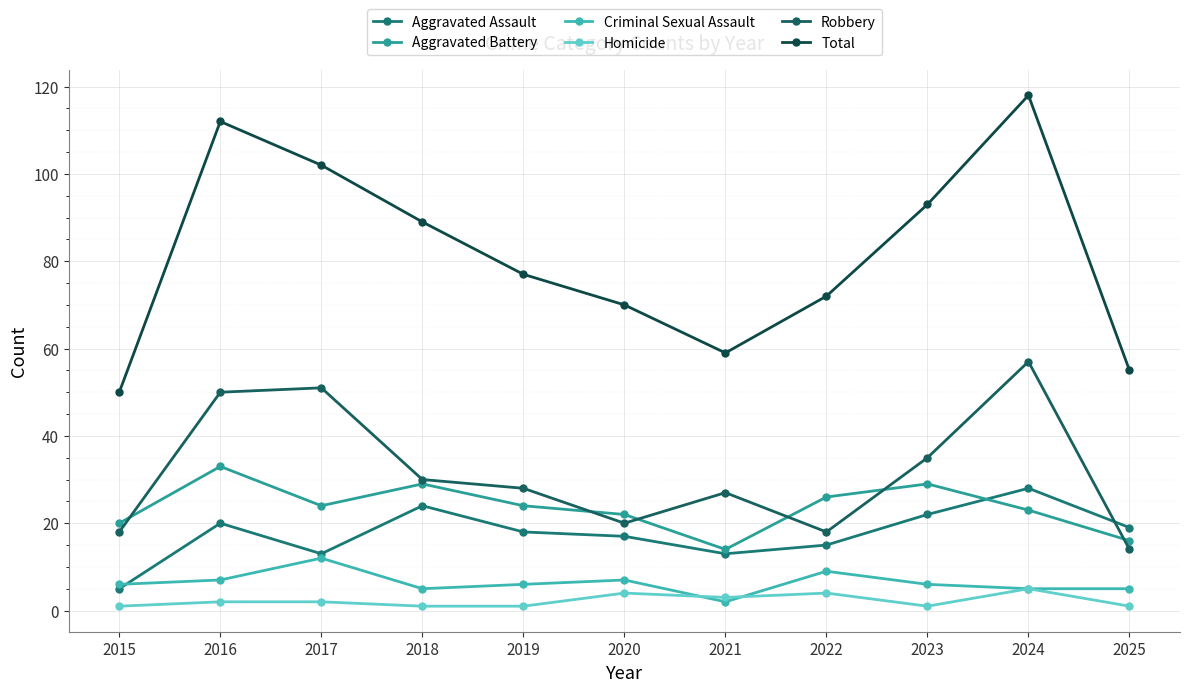

True or false: Robbery has a value of 20 at 2018.

False